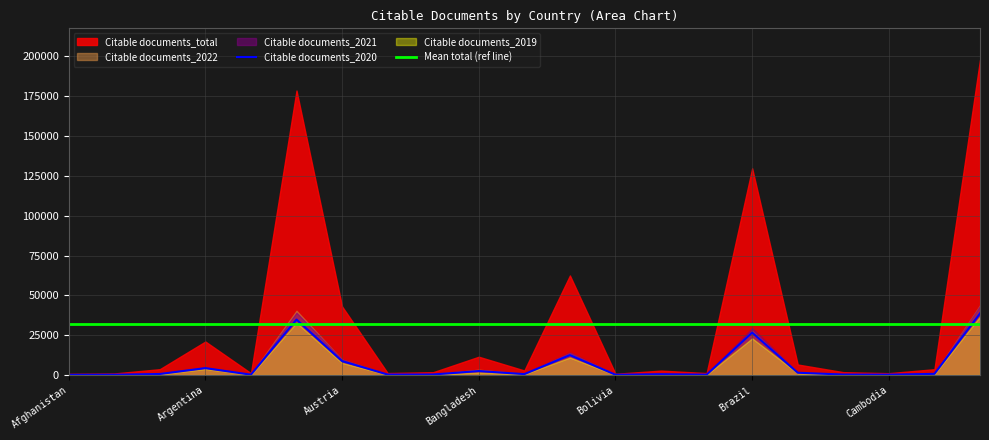

Is it true that Mean total (ref line) equals 6889 at Brazil?

False